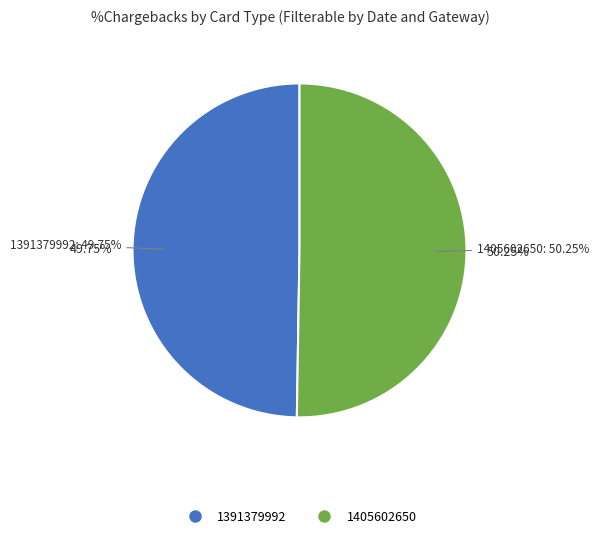

The 1391379992 slice represents 50% of the pie. True or false?

True